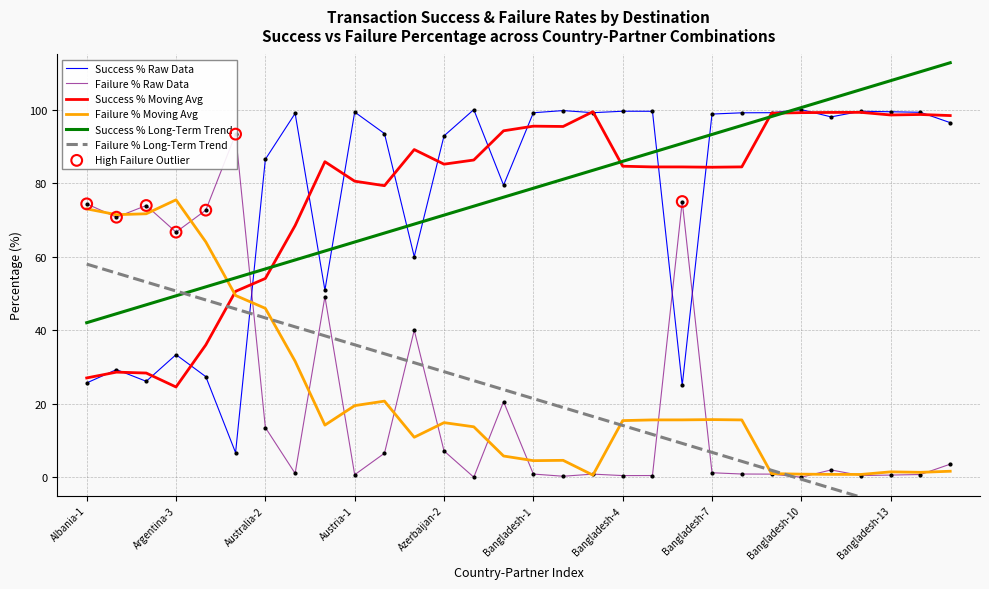

Which series reaches the maximum Y coordinate?

success_percentage